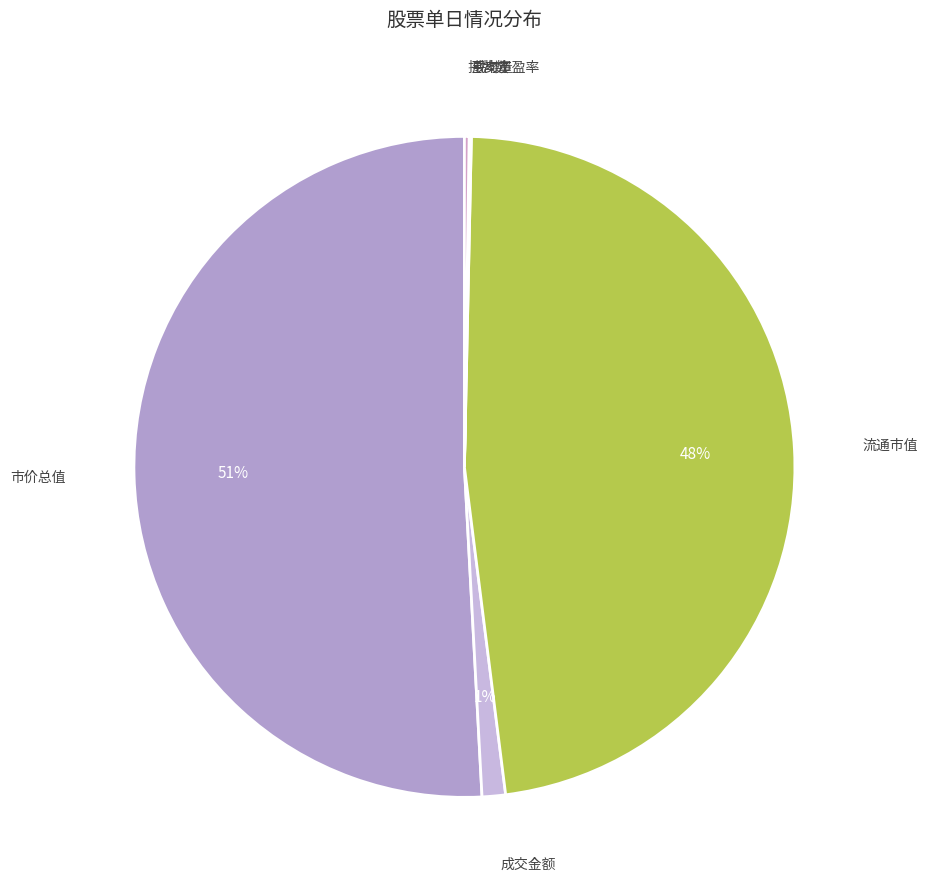

Which slice is the largest?

市价总值